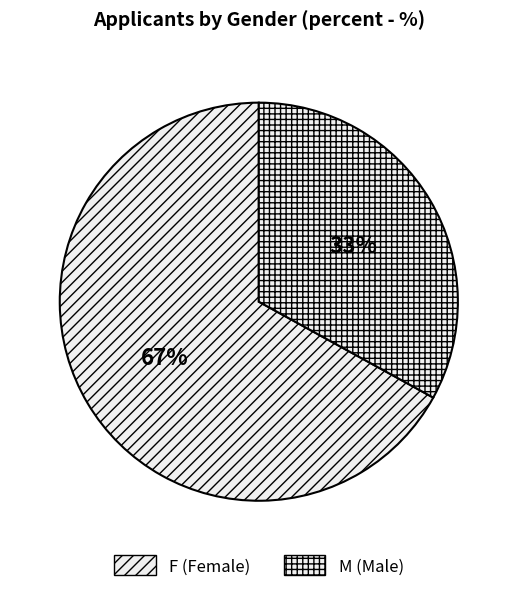

True or false: M accounts for 43% of the total.

False